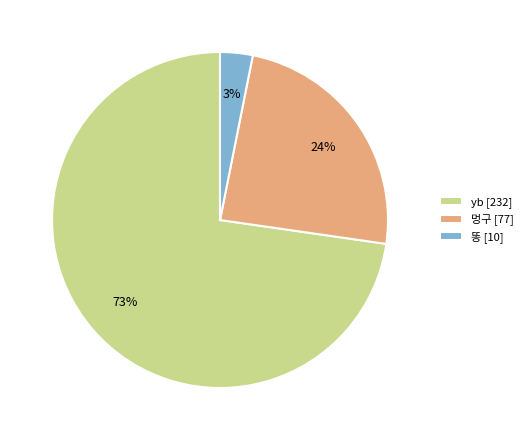

What is the largest slice in the pie chart?

yb [232]